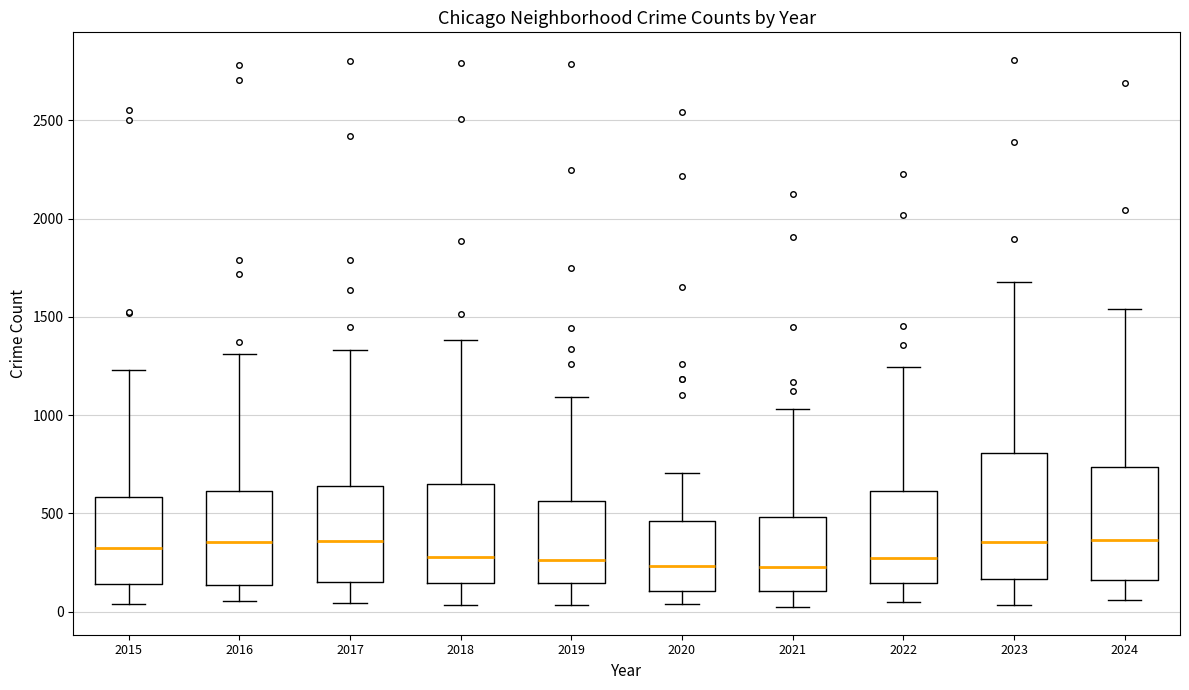

Which box is the tallest, from its lower edge to its upper edge?

2023